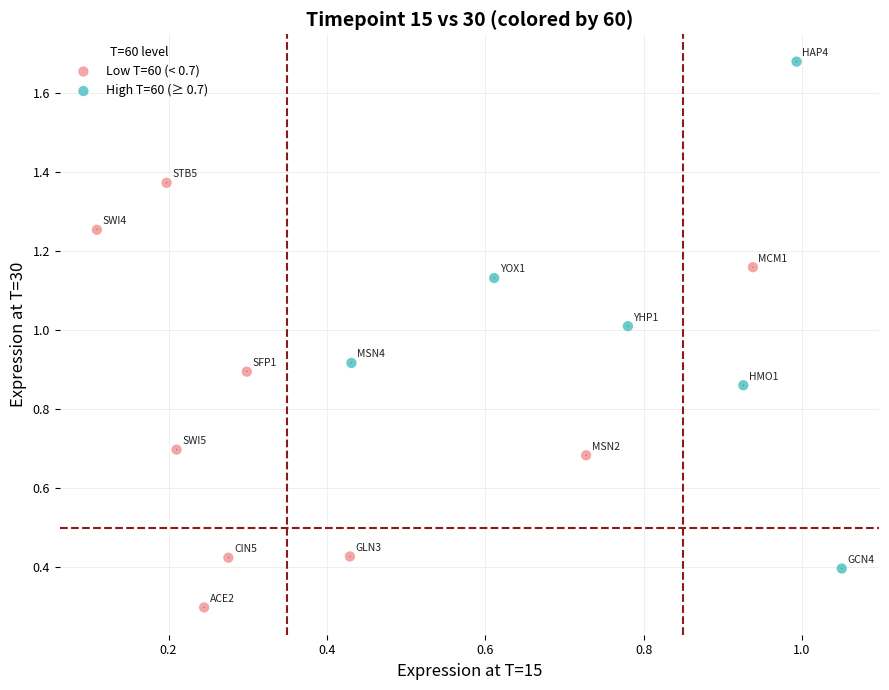

Which series has the widest spread of Y values?

High T=60 (≥ 0.7)